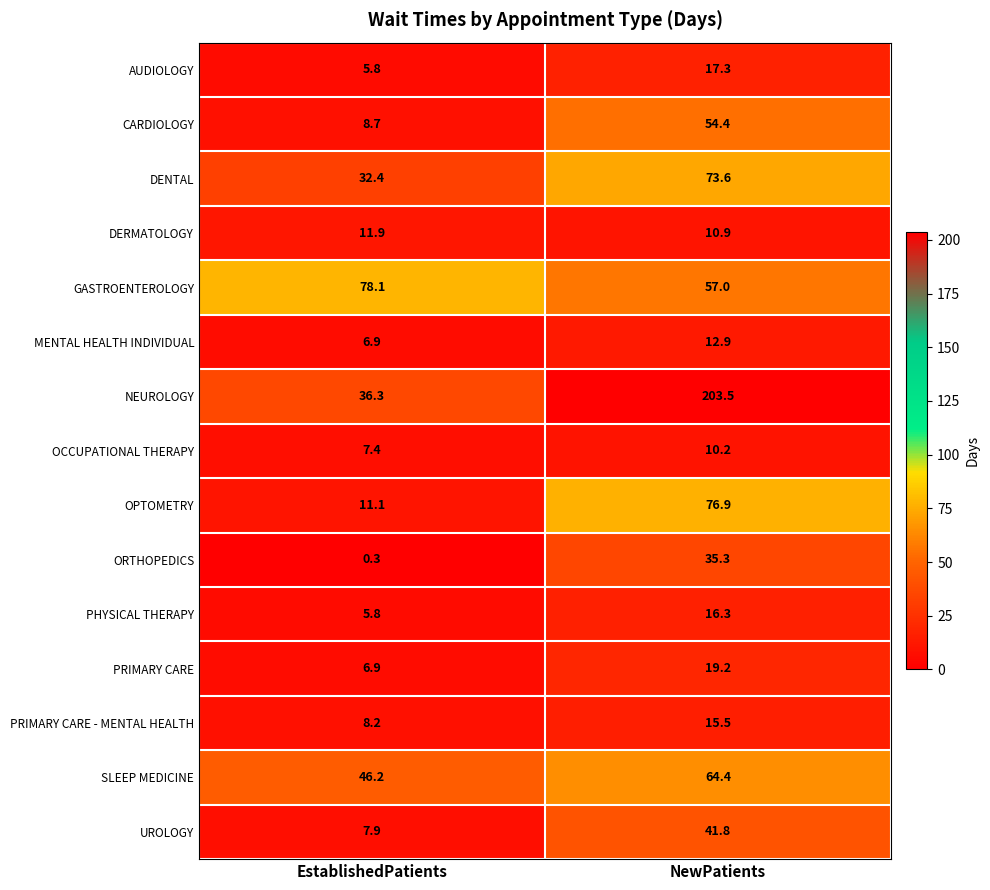

Which series has the widest spread of values?

NEUROLOGY